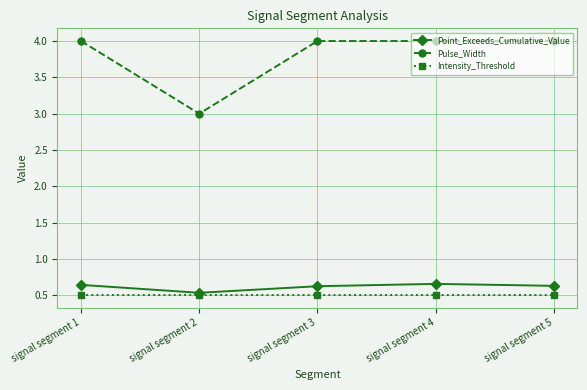

True or false: Intensity_Threshold and Point_Exceeds_Cumulative_Value intersect in this chart.

False